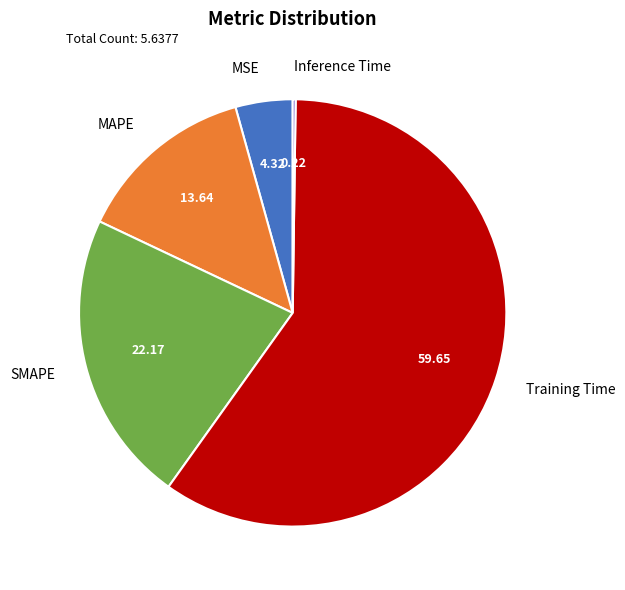

Is Training Time the majority of the pie?

Yes